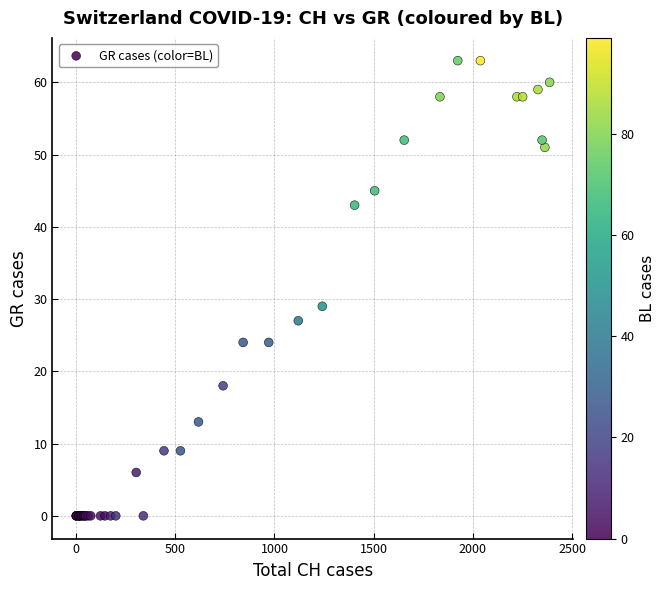

What Y value in the scatter plot is closest to 31?

29